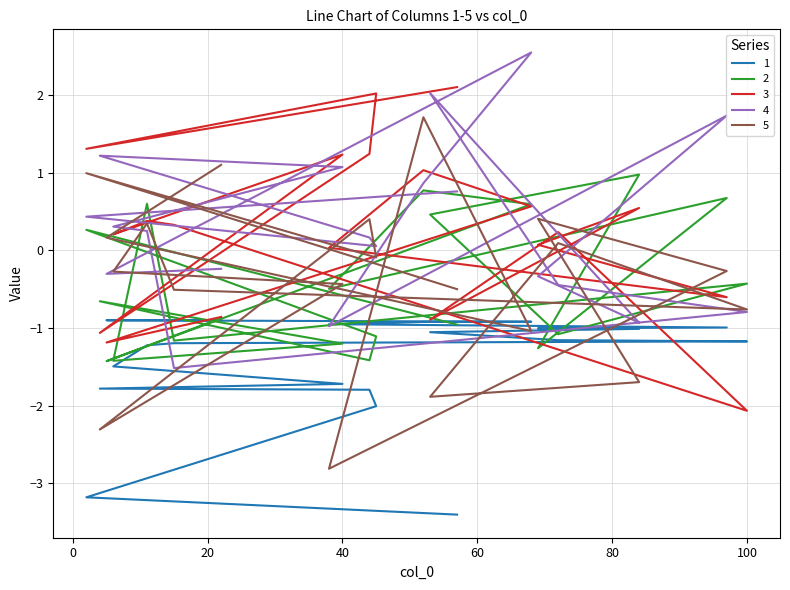

How many values in the 5 series exceed 0?

8